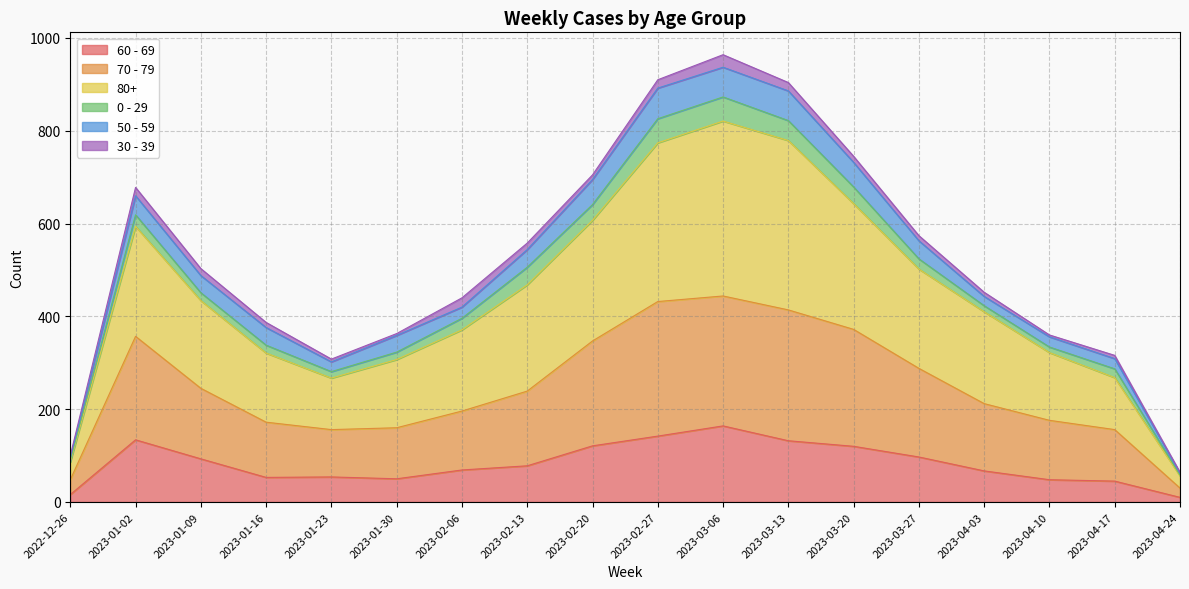

What is the difference between the maximum and second lowest values in the 60 - 69 series?

148